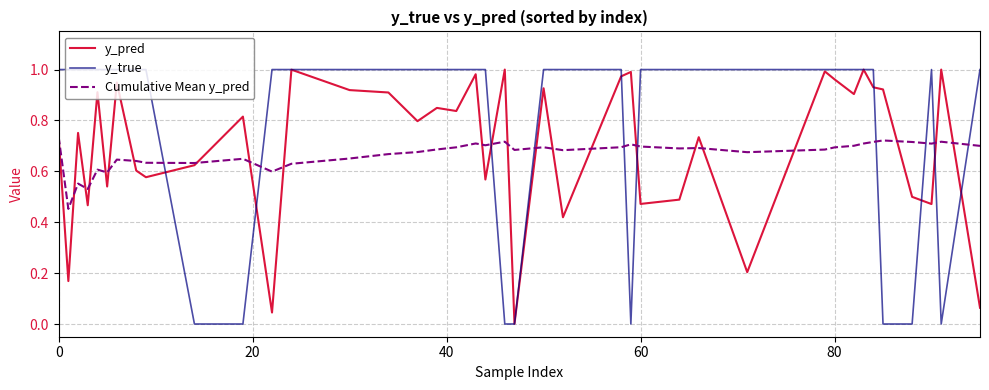

Which series has the largest total across all categories?

y_true